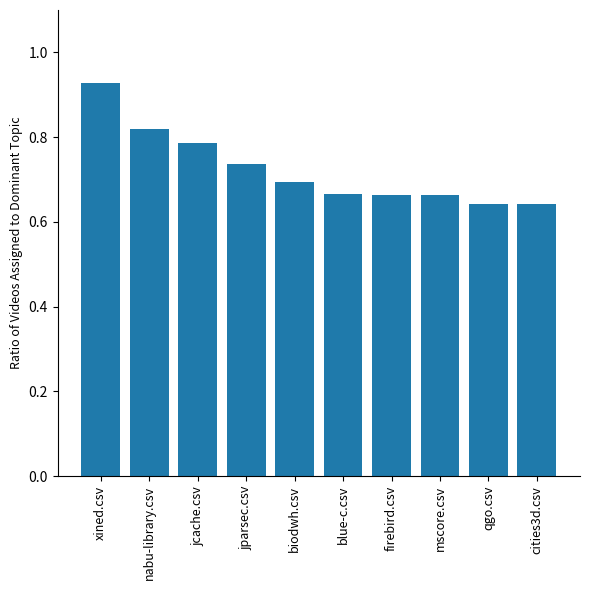

Does the chart contain stacked bars?

No